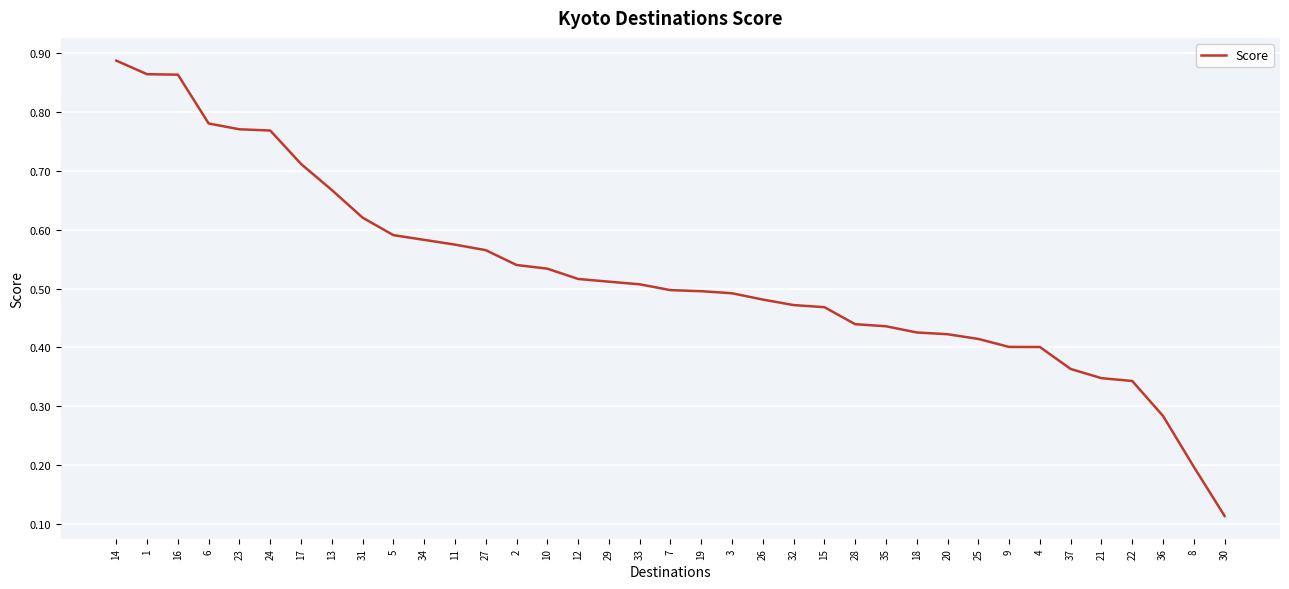

What is the sum of all values?

19.4